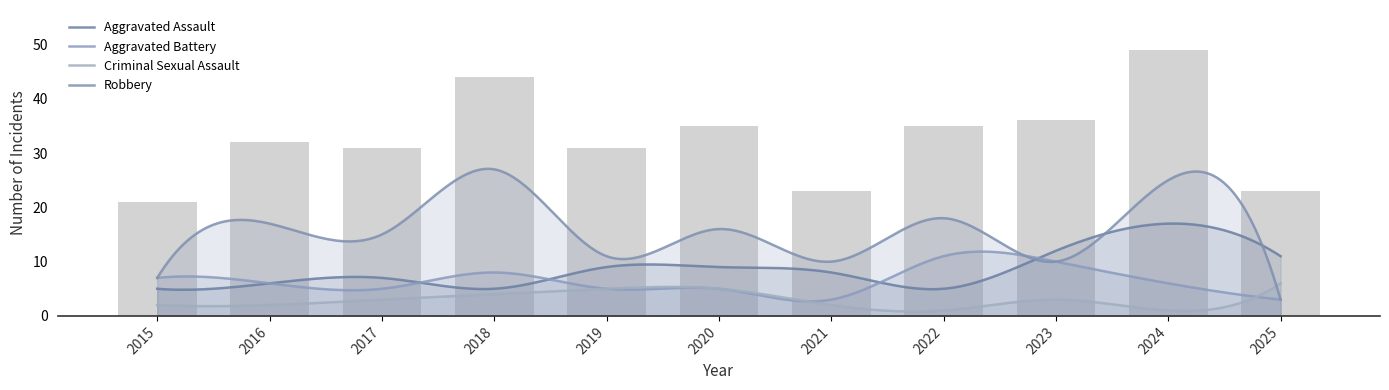

At which label is Criminal Sexual Assault closest to 3?

2017